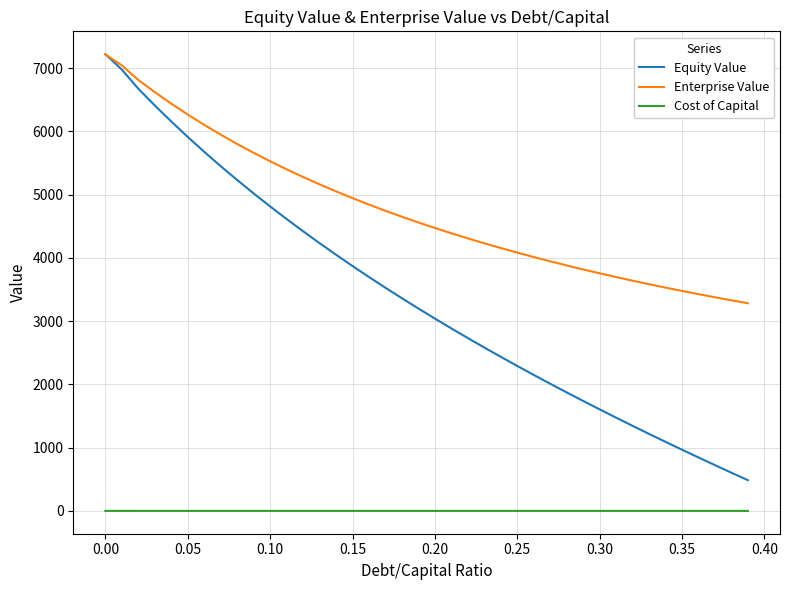

Rank the series by their average value, from lowest to highest.

Cost of Capital, Equity Value, Enterprise Value